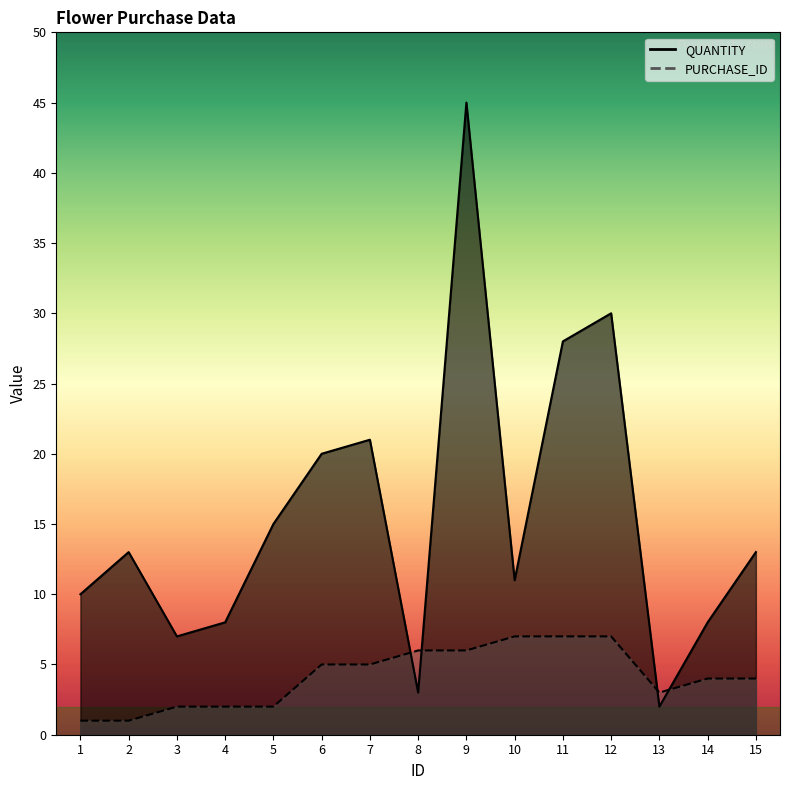

What are all the series names shown in the legend?

QUANTITY, PURCHASE_ID